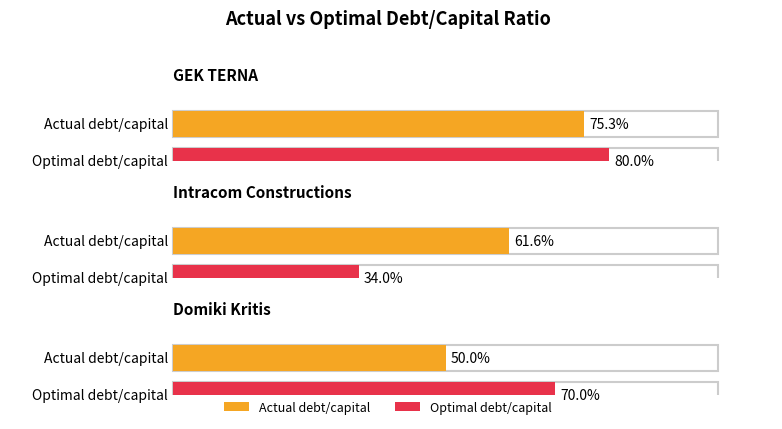

At which category is the sum across all series the highest?

GEK TERNA